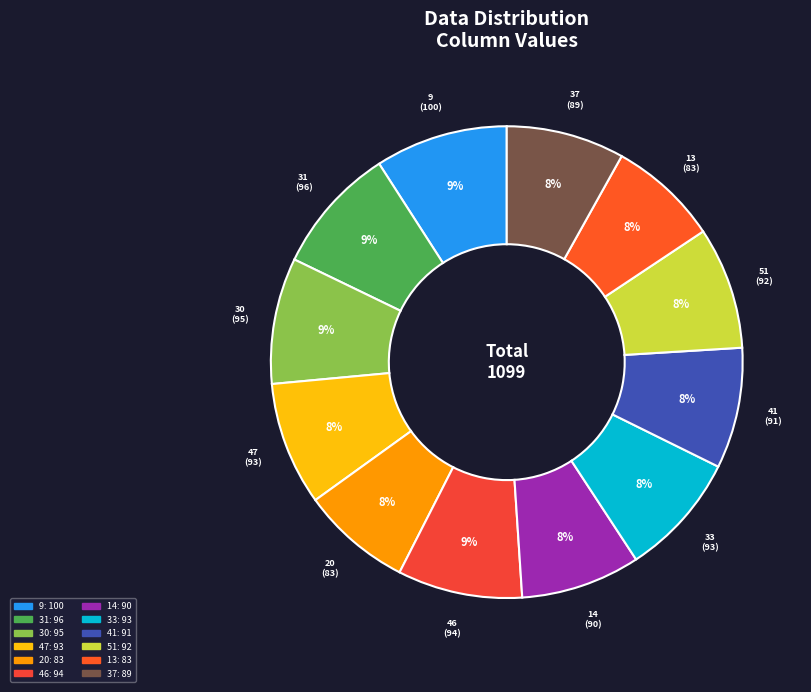

The 30 slice represents 9% of the pie. True or false?

True